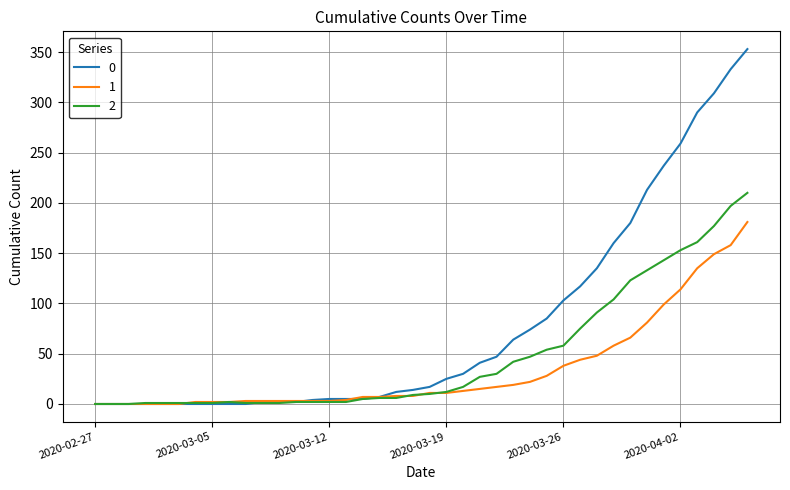

List the series in order of their peak value, highest first.

0, 2, 1